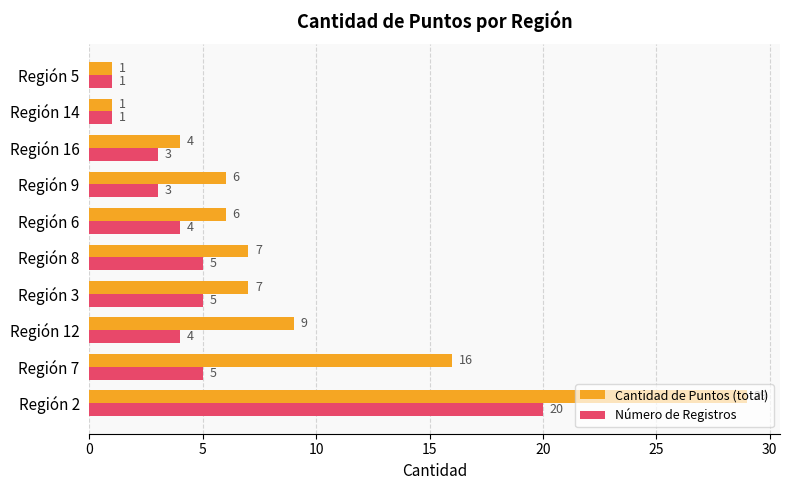

Which series has the widest spread of values?

Cantidad de Puntos (total)